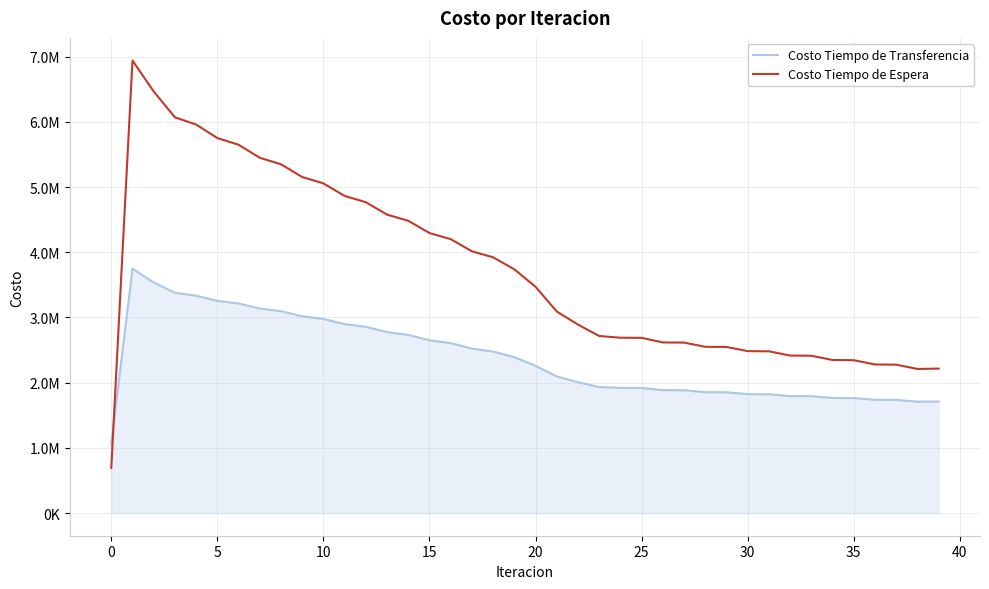

Which series has the widest spread of values?

Costo Tiempo de Espera